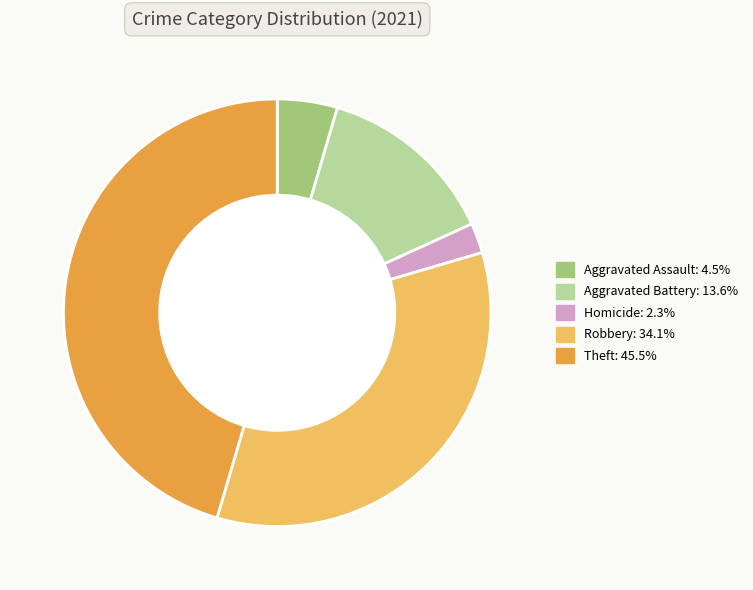

Is there any slice that represents more than half of the pie?

No